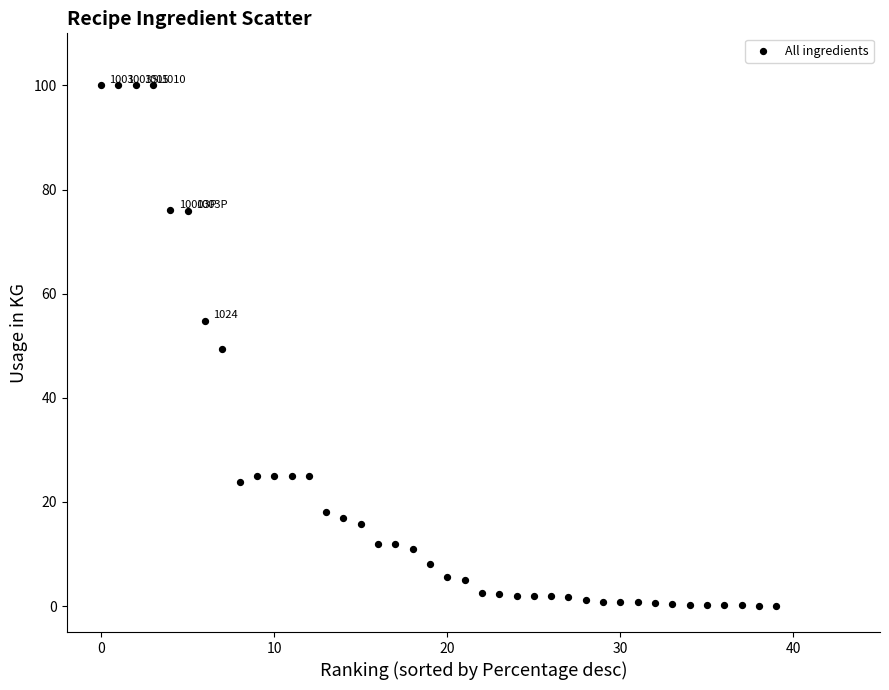

What is the range of Y values (max minus min)?

100.0